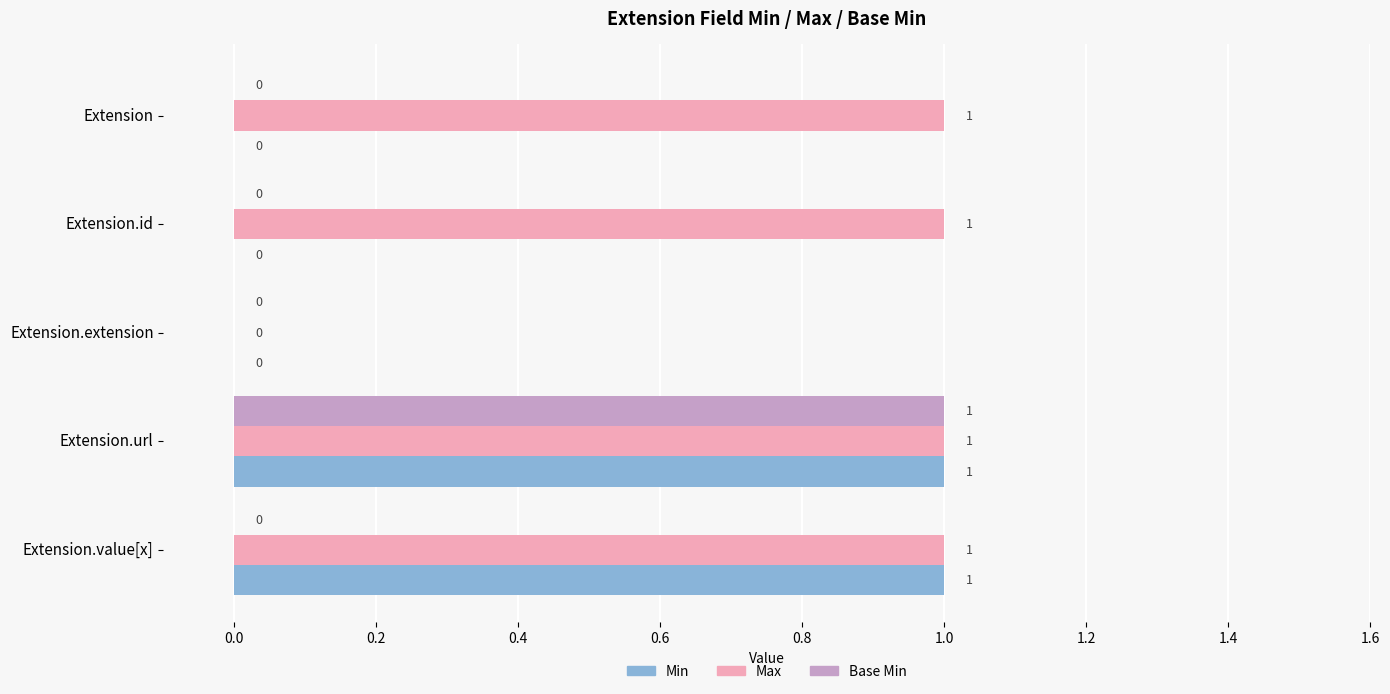

The Base Min series shows 0 at Extension.id. True or false?

True